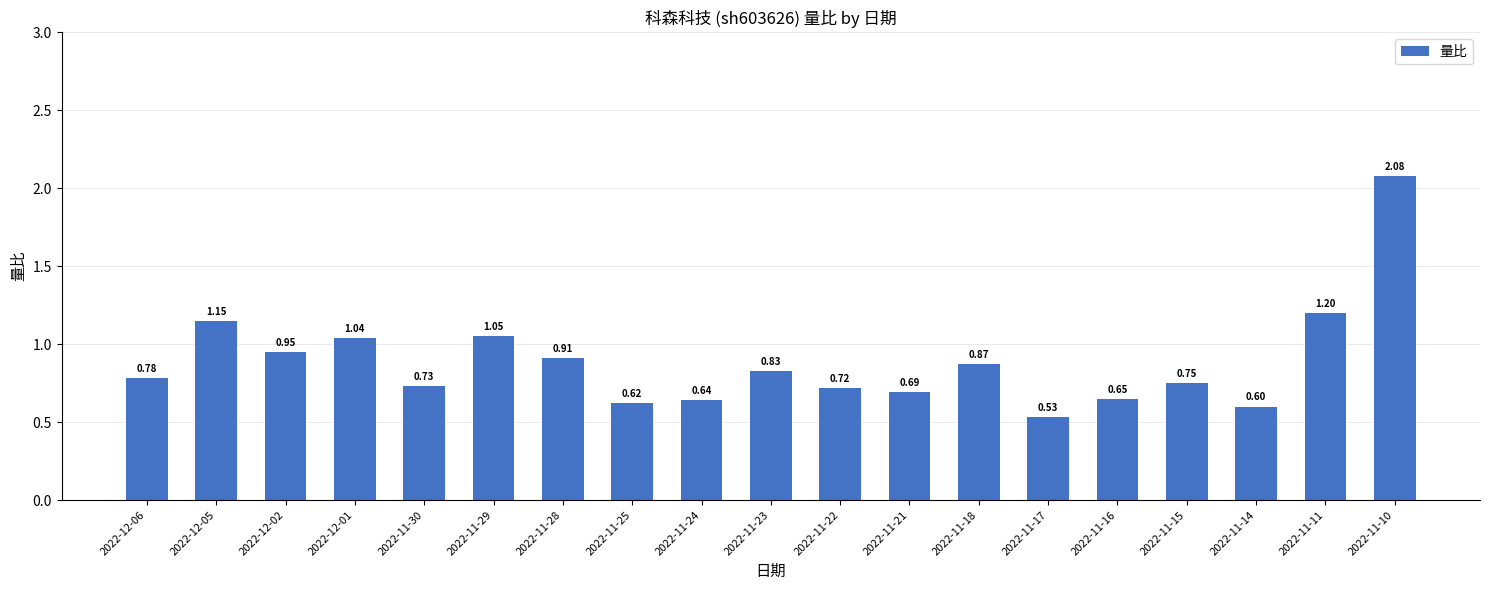

What is the difference between the second highest and second lowest values?

0.6